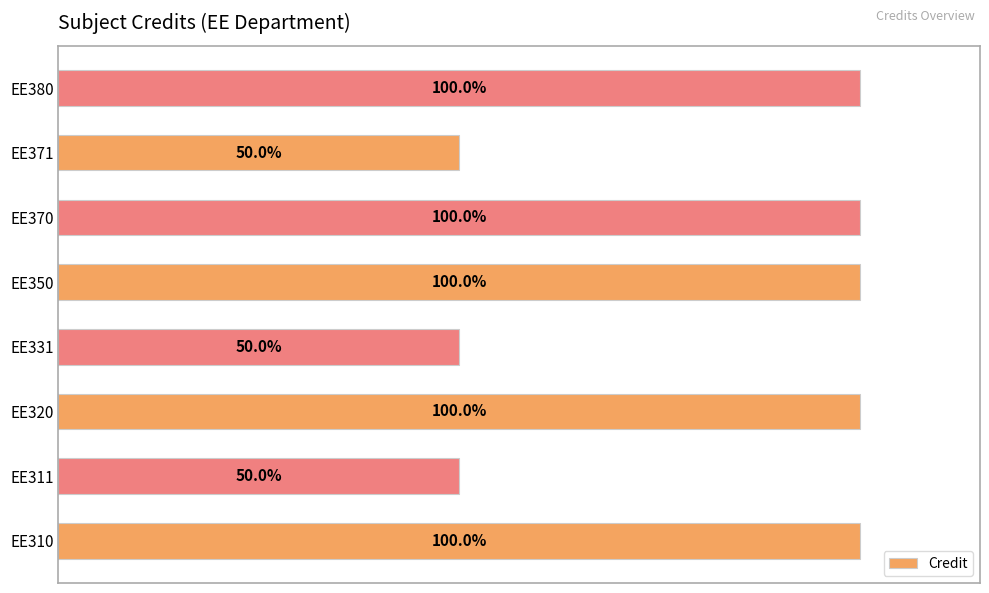

Are the bars horizontal?

Yes